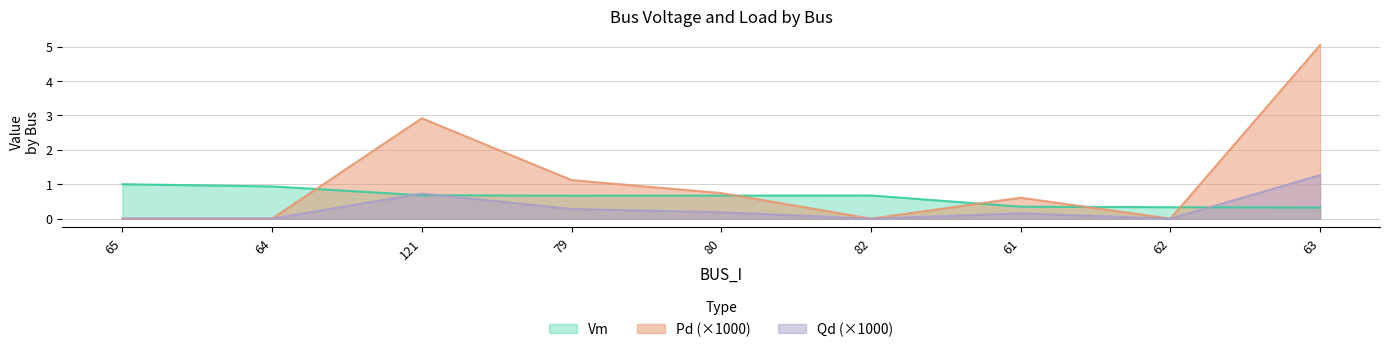

What is the approximate value of Vm at 65?

1.0